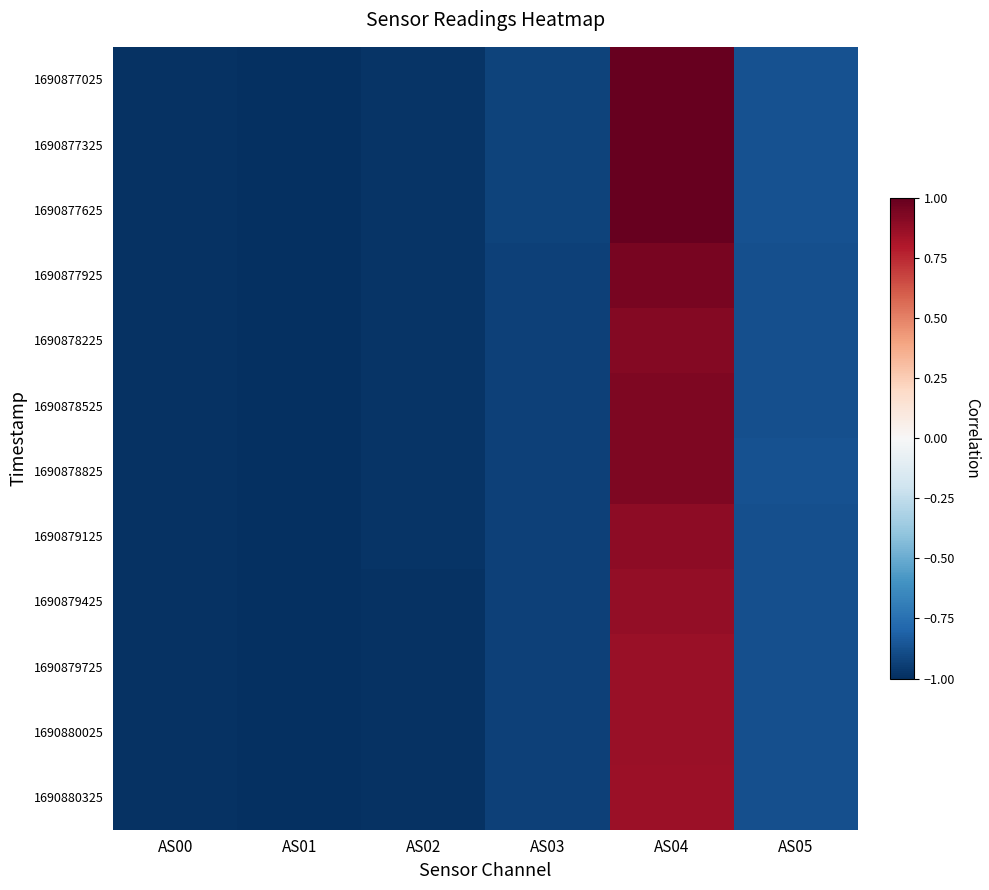

Rank the series at AS00 from highest to lowest value.

1690877625, 1690877325, 1690877025, 1690878525, 1690877925, 1690878825, 1690878225, 1690879125, 1690879425, 1690880025, 1690879725, 1690880325